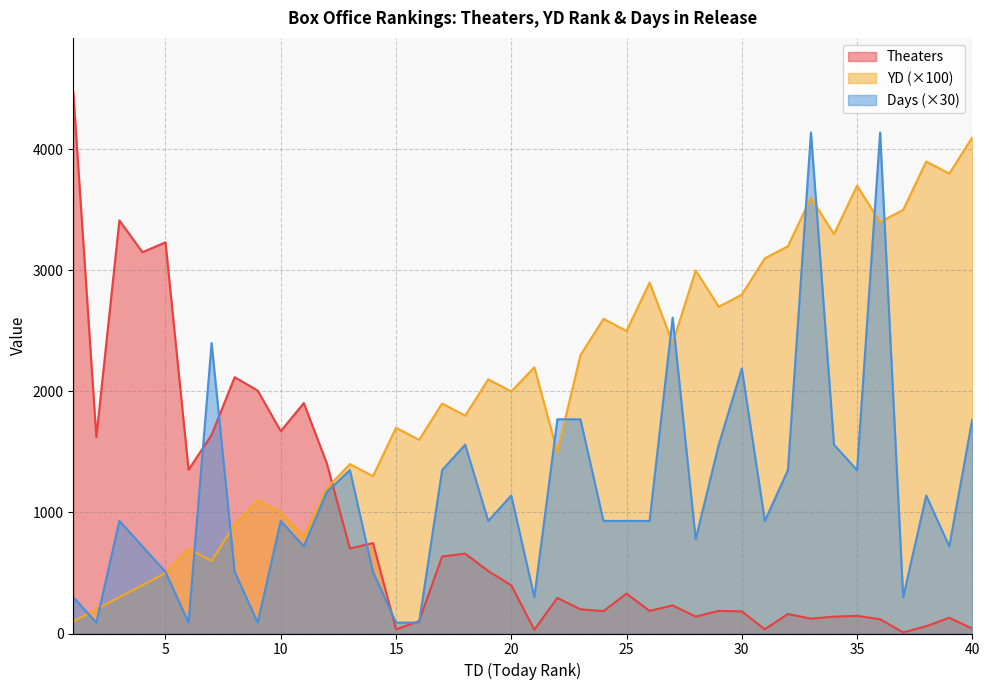

The value of Theaters at 32 is 284. True or false?

False